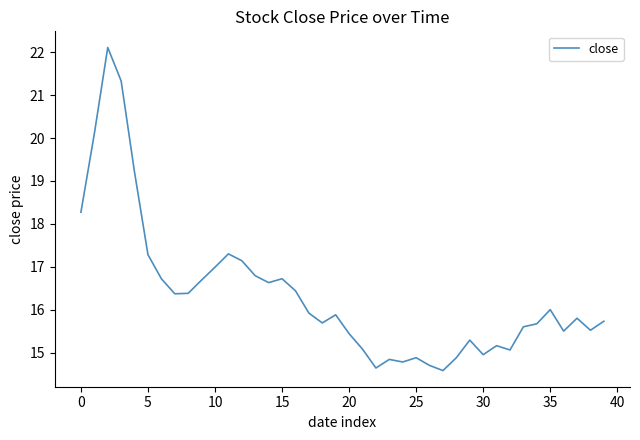

What is the maximum value shown in the chart?

22.1